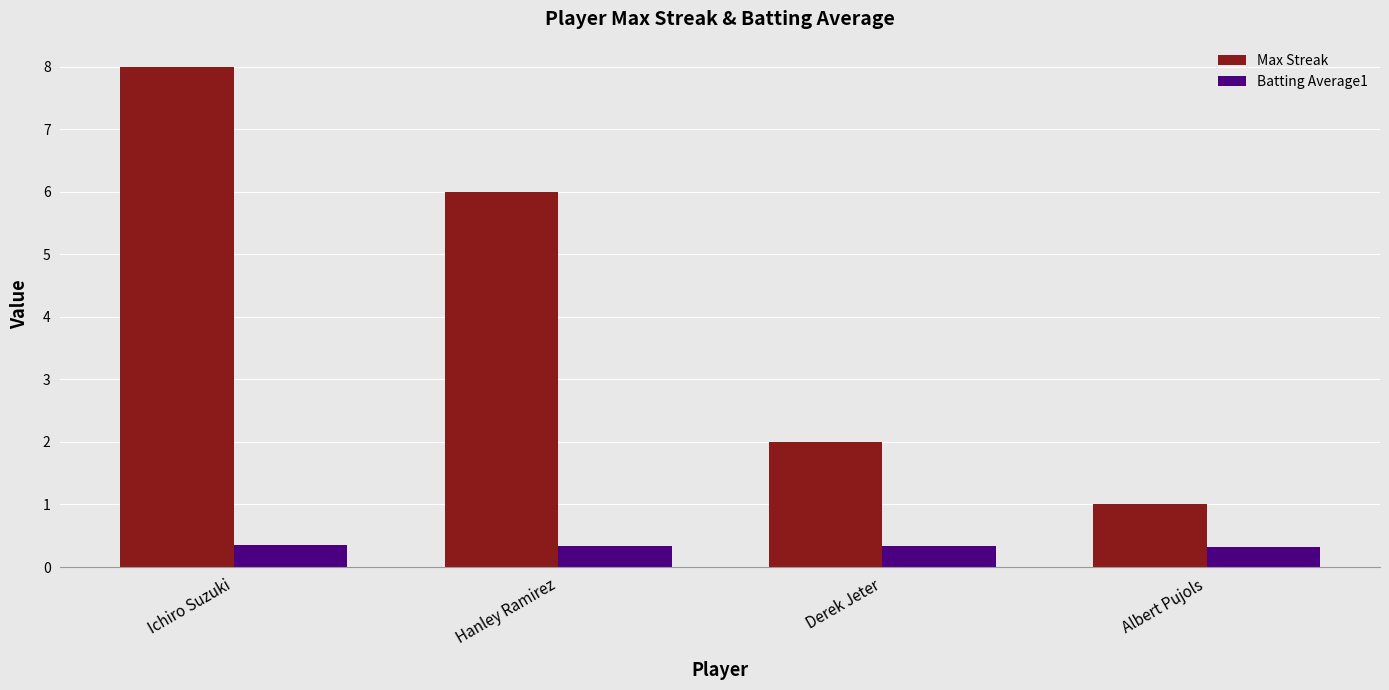

What is the smallest value displayed?

0.3